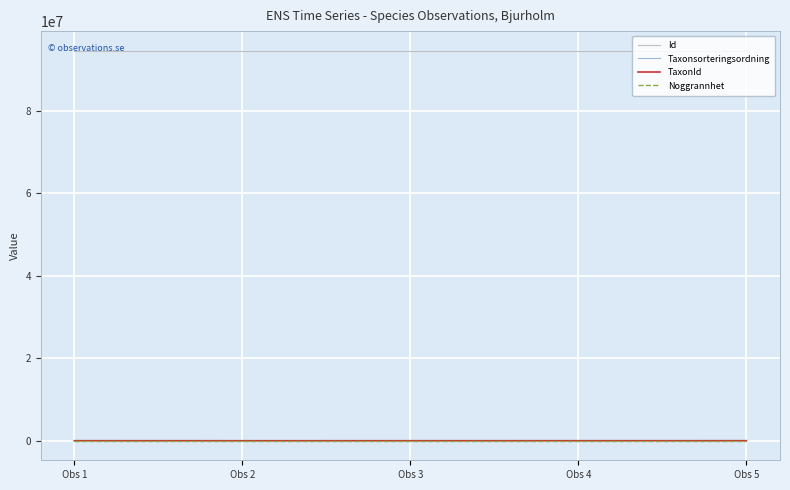

At which label does Id first exceed 94577419?

Obs 1